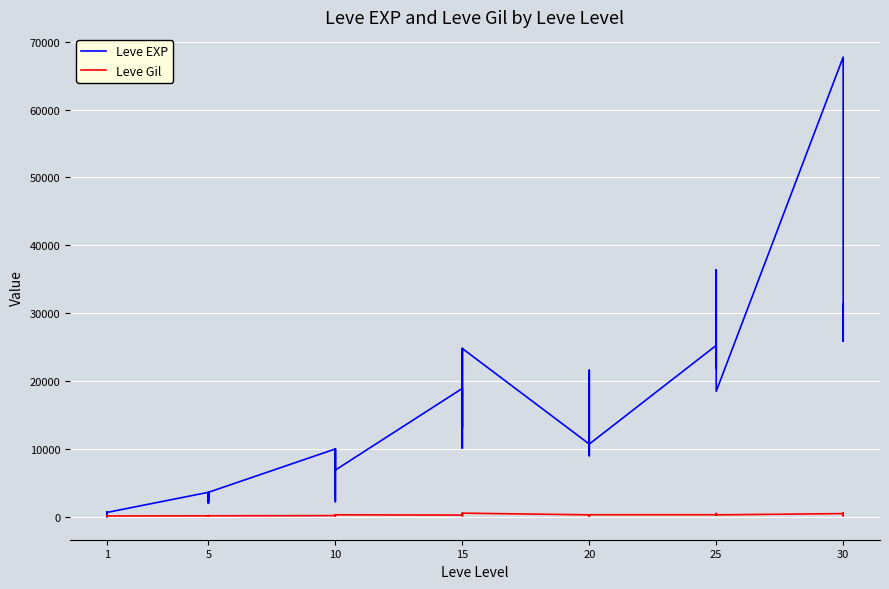

What is the average value of the Leve EXP series?

13930